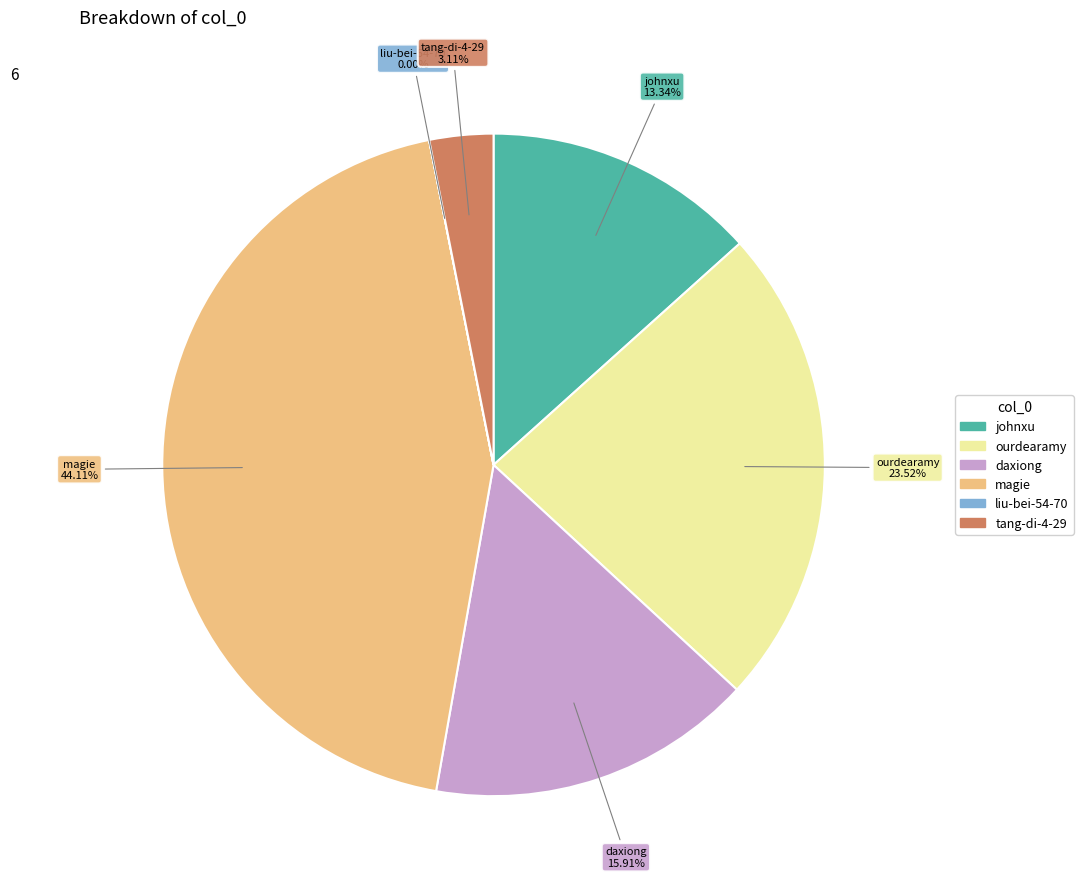

Which category has the biggest portion of the pie?

magie